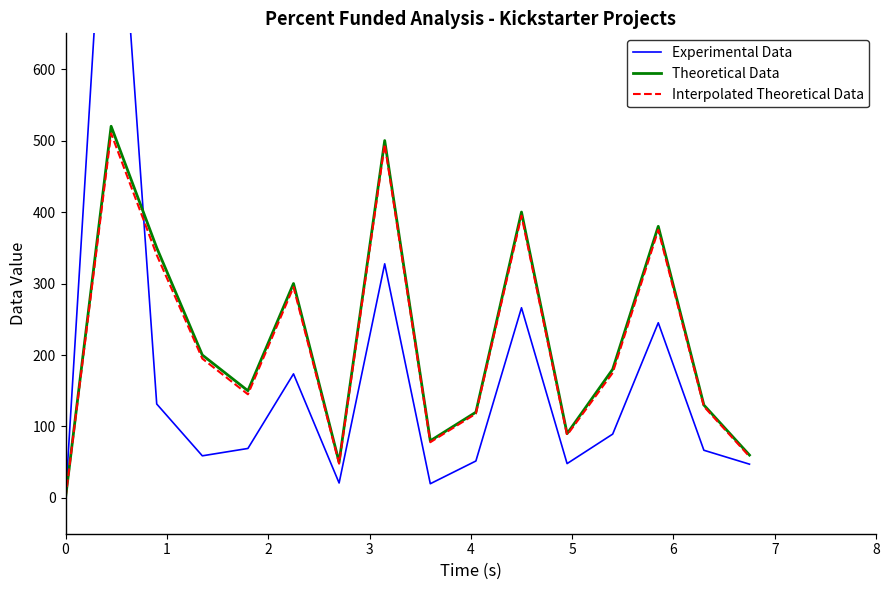

What is the difference between the maximum and second lowest values in the Experimental Data series?

1020.1